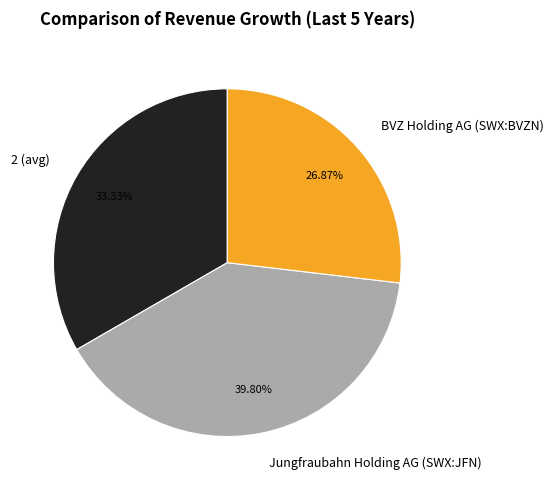

Count the number of slices in the pie.

3